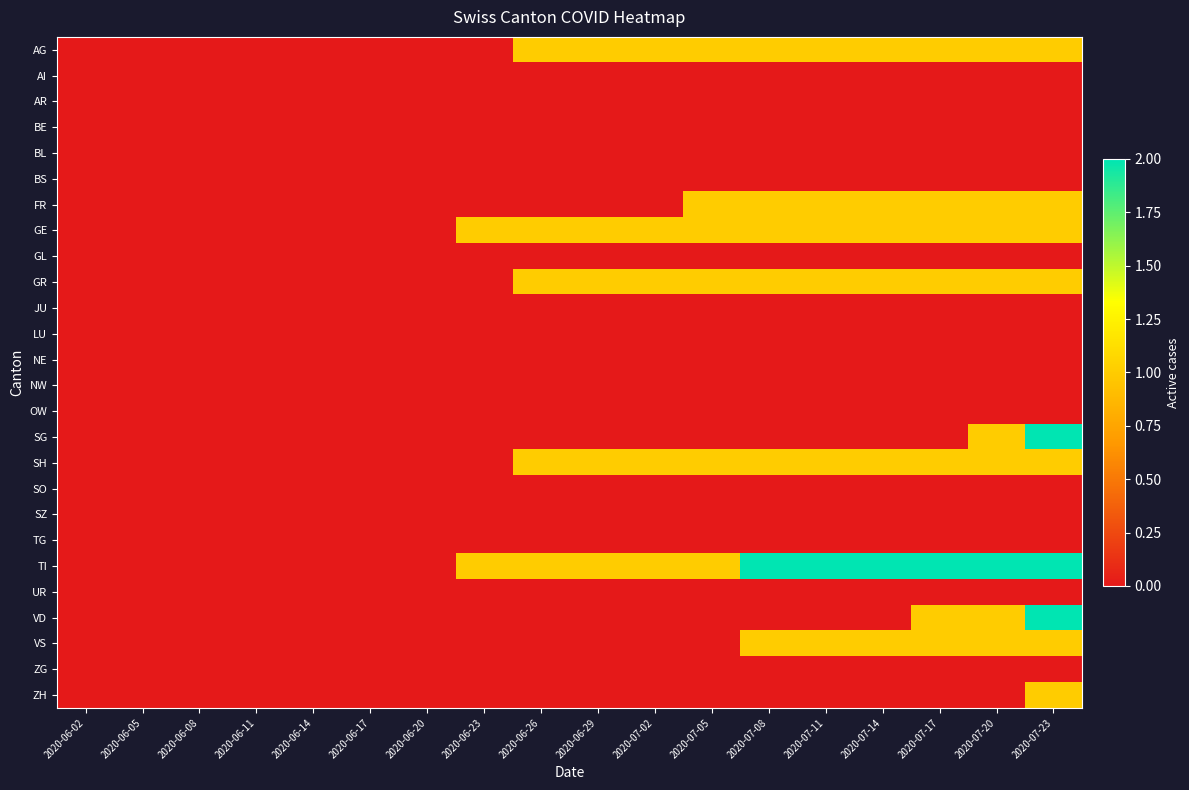

Which series changed the most between 2020-06-17 and 2020-07-11?

TI